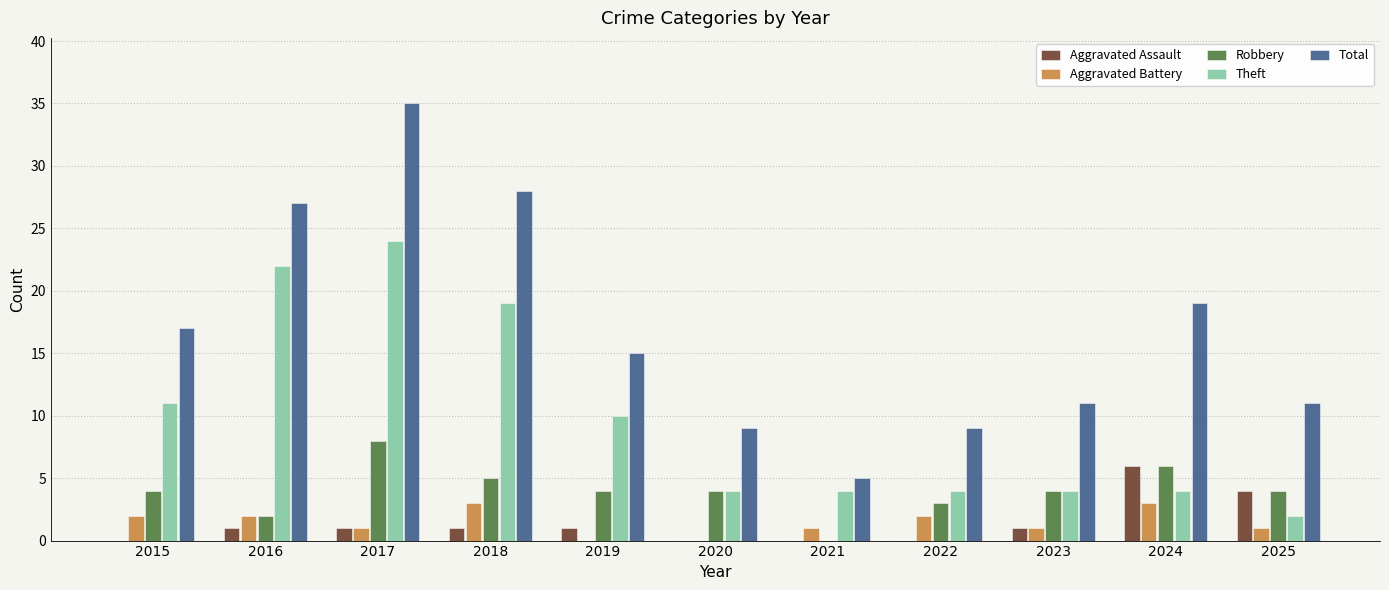

At which category is the sum across all series the highest?

2017